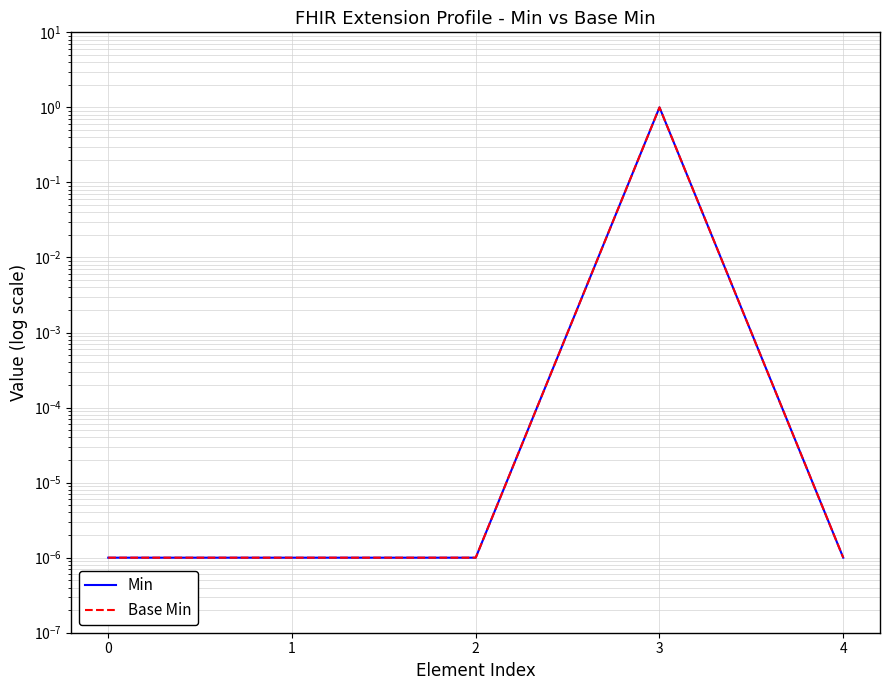

Which series has the largest total across all categories?

Min